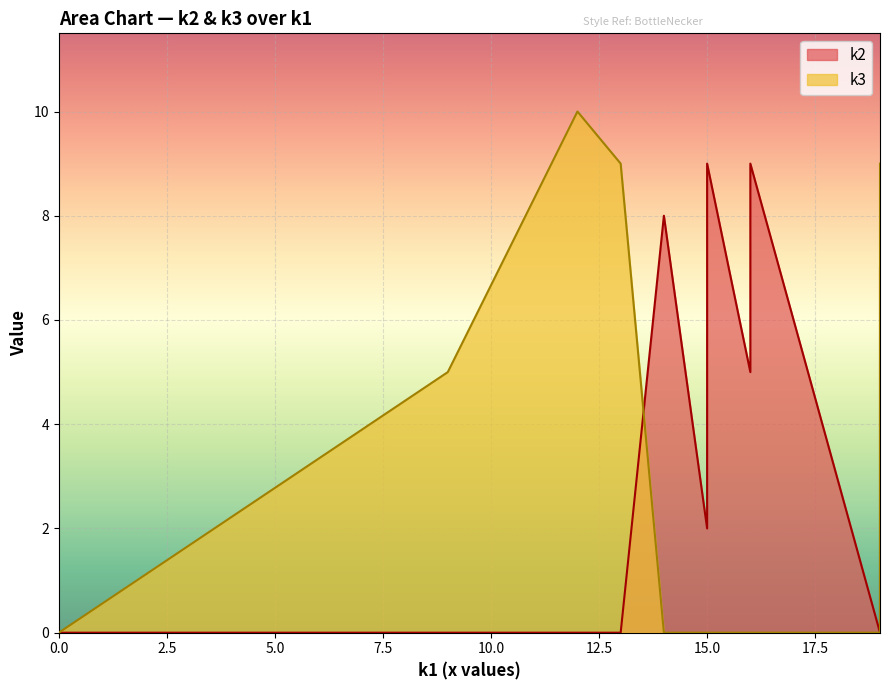

What are all the series names shown in the legend?

k2, k3